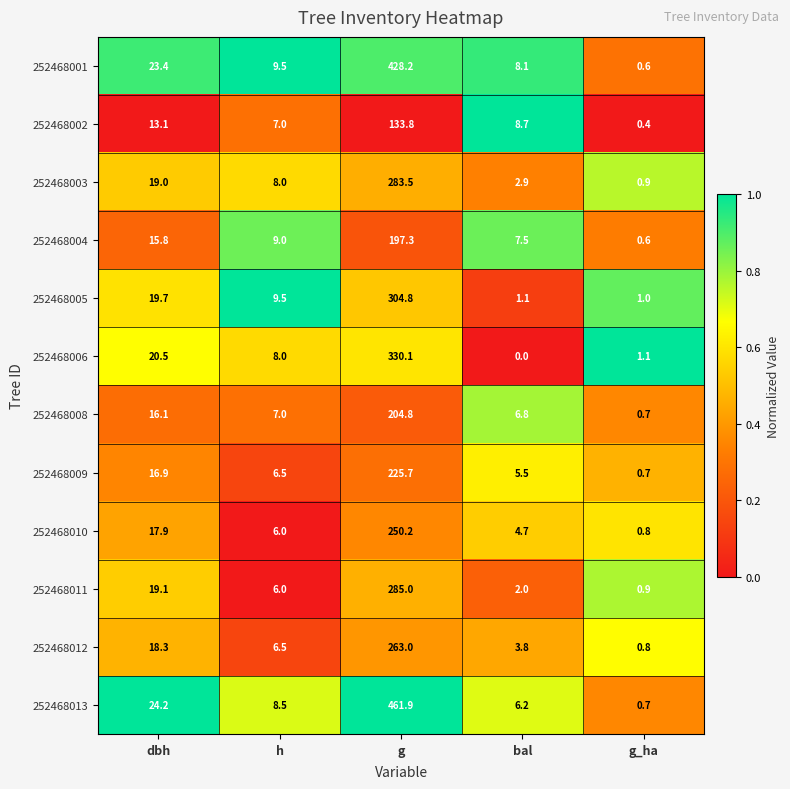

At how many categories does at least one series exceed 0?

5